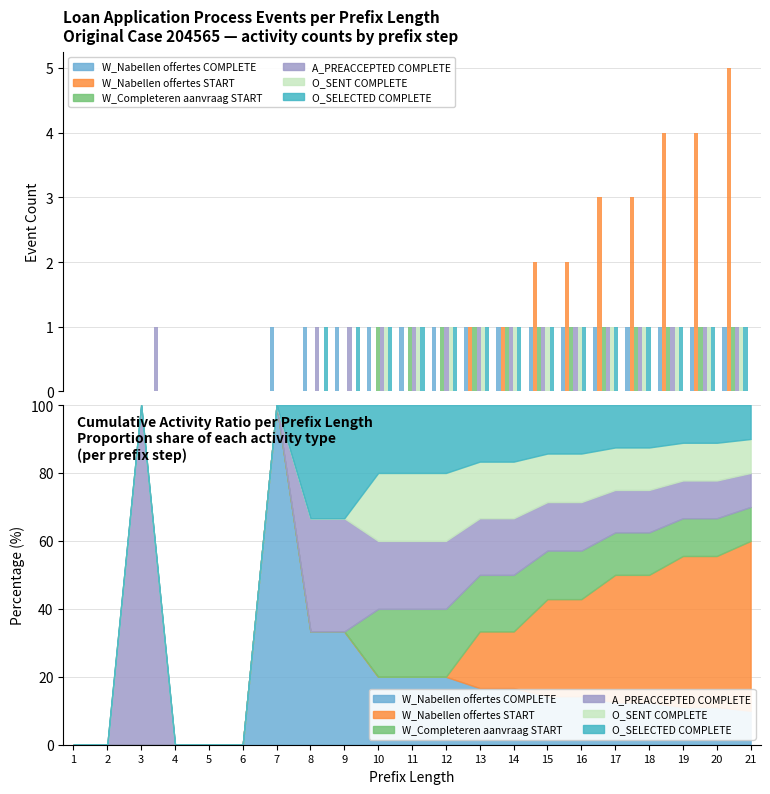

Rank the categories by A_PREACCEPTED COMPLETE value from highest to lowest.

3, 8, 9, 10, 11, 12, 13, 14, 15, 16, 17, 18, 19, 20, 21, 1, 2, 4, 5, 6, 7